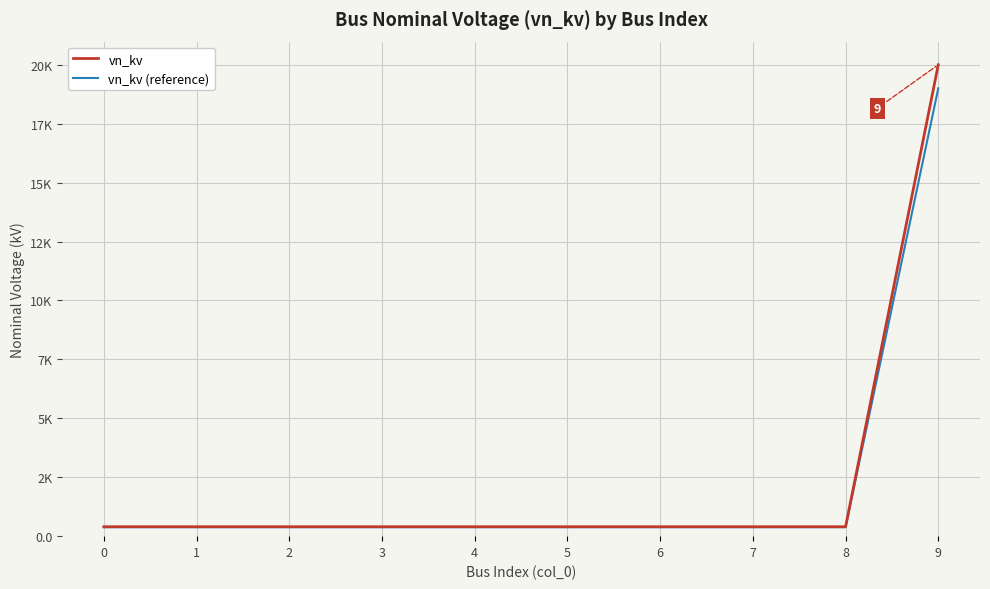

What are all the series names shown in the legend?

vn_kv, vn_kv (reference)